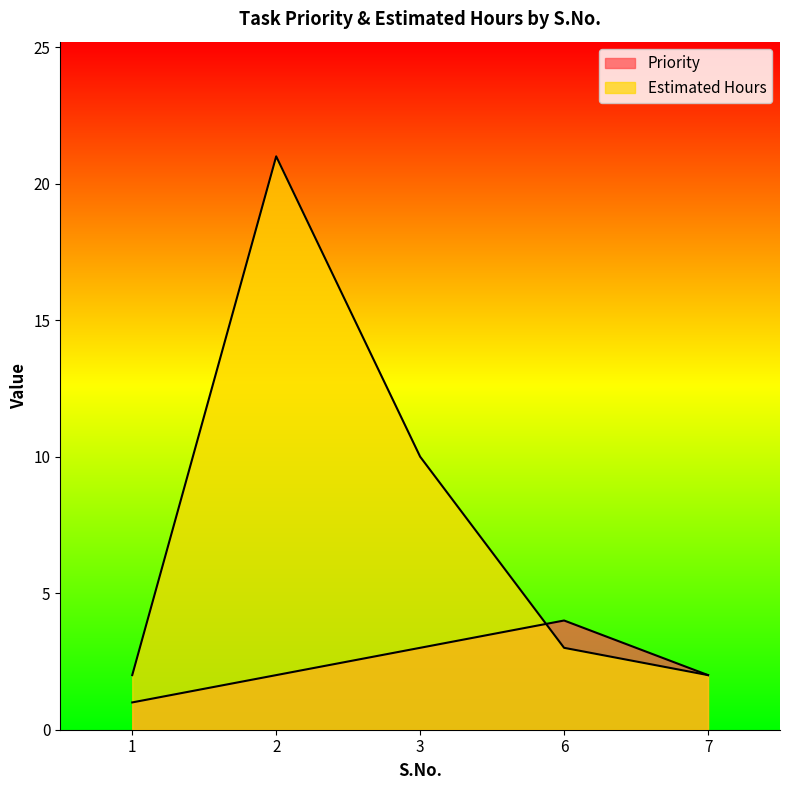

Does the chart display data point markers on the line(s)?

No